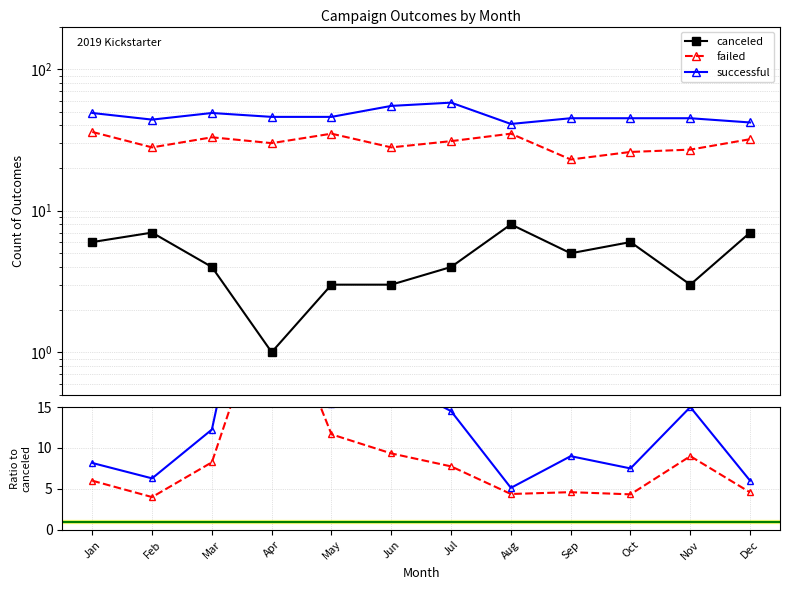

True or false: successful has a value of 7.5 at Oct.

True